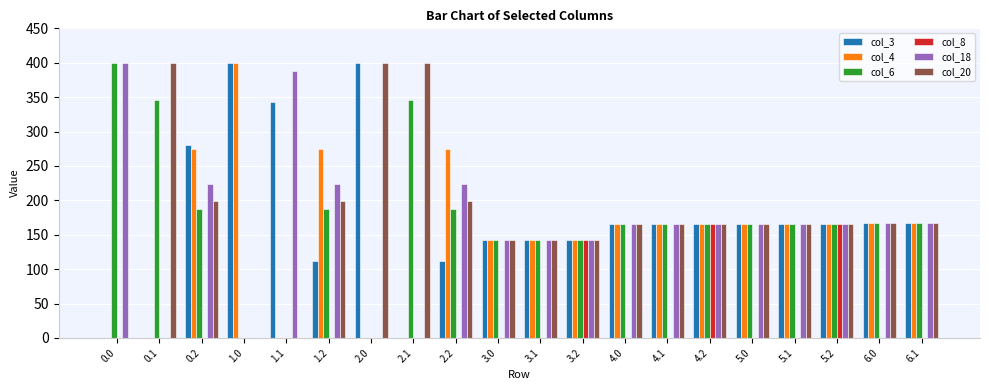

Which series changed the most between 5.1 and 5.2?

col_8